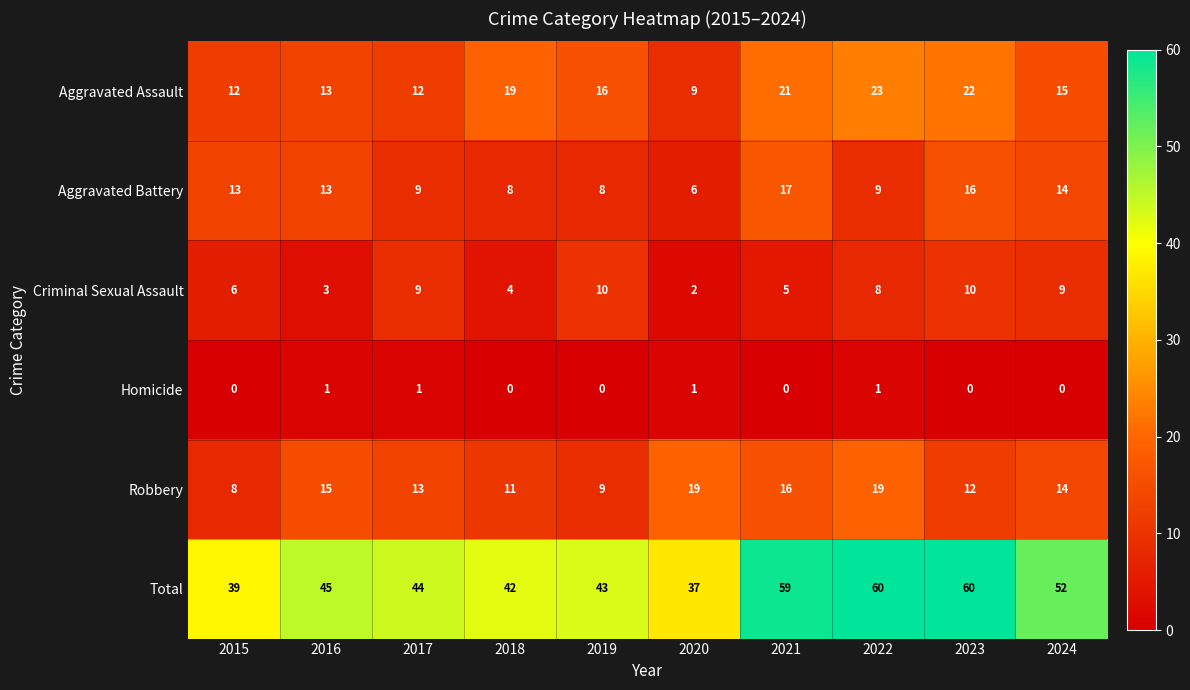

What is the greatest value displayed?

60